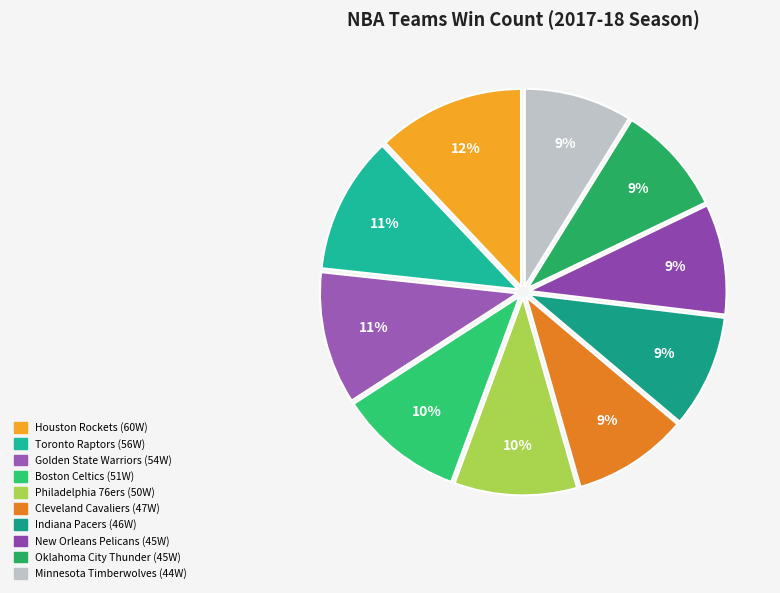

Count the number of slices in the pie.

10